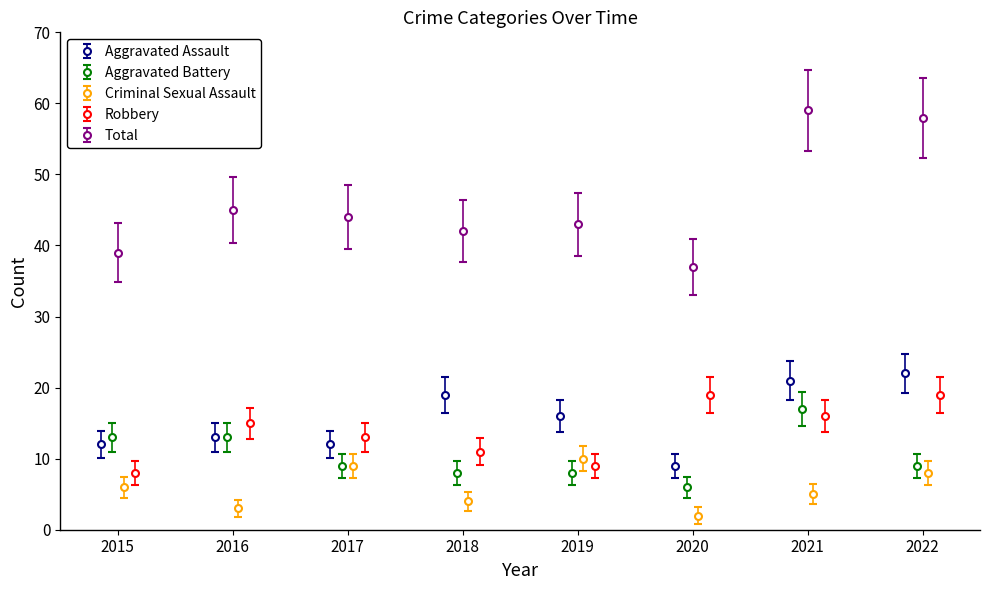

What is the highest value of the Total series?

59